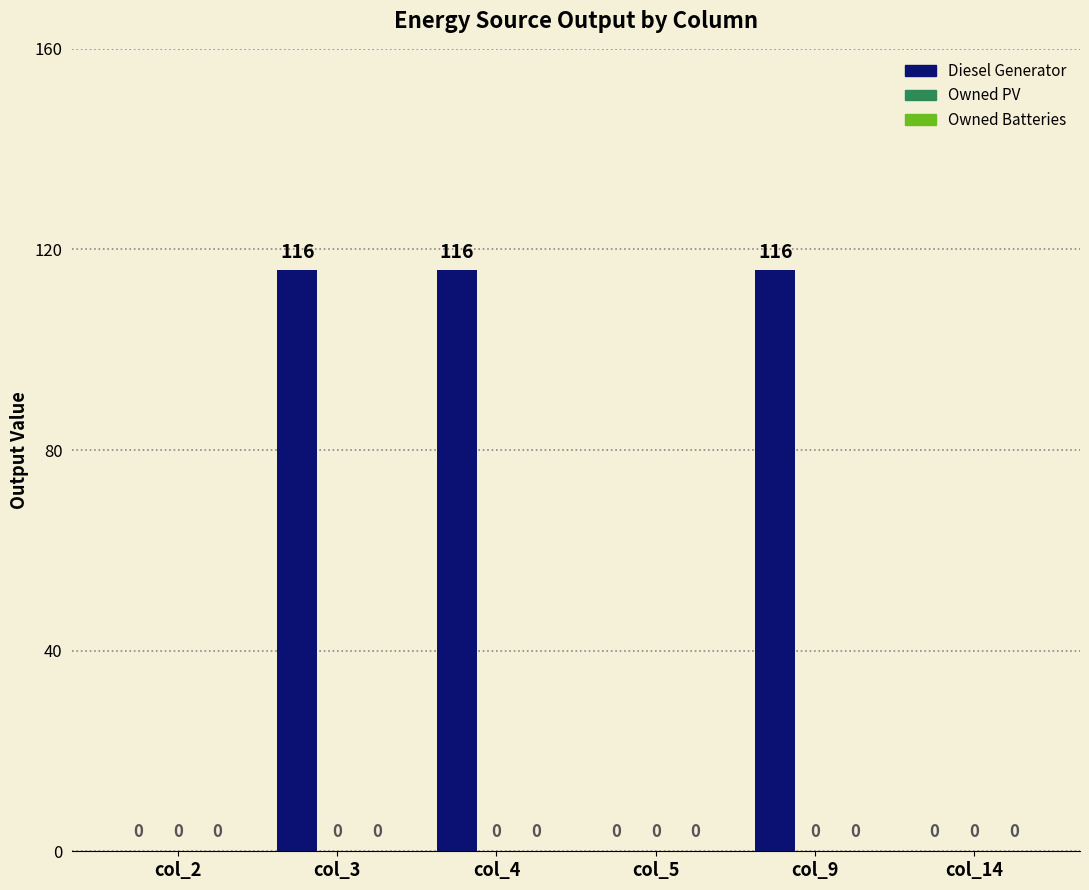

Is it true that the value at col_9 is 116?

True